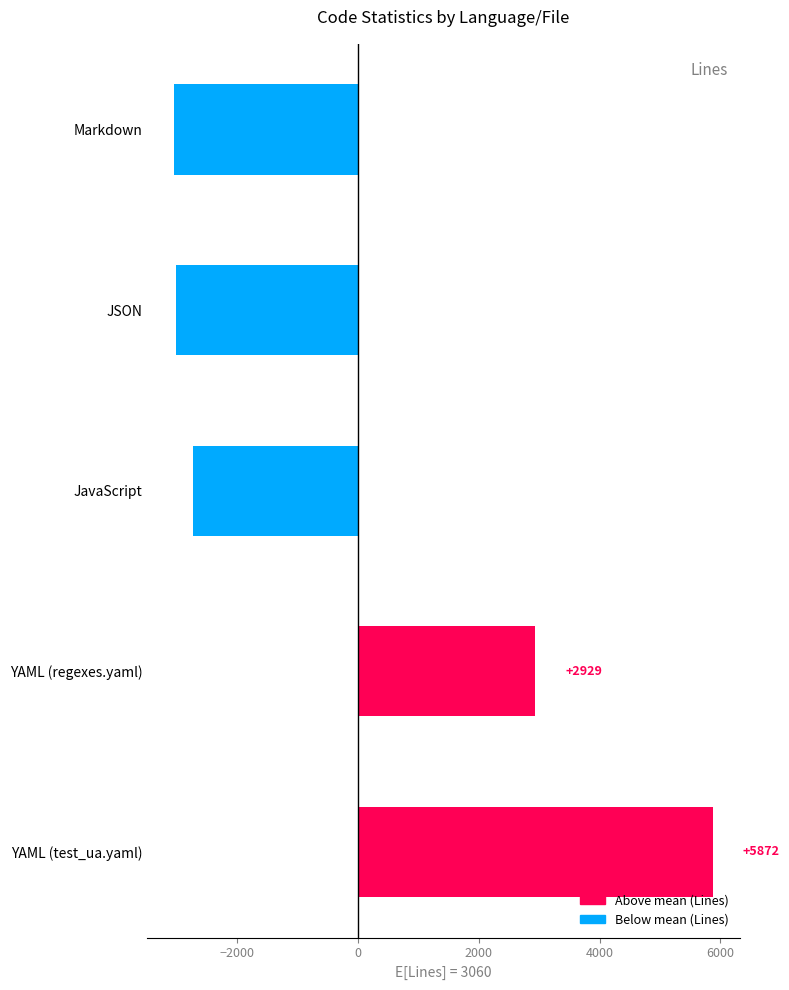

What is the difference between the maximum and minimum values?

8914.0